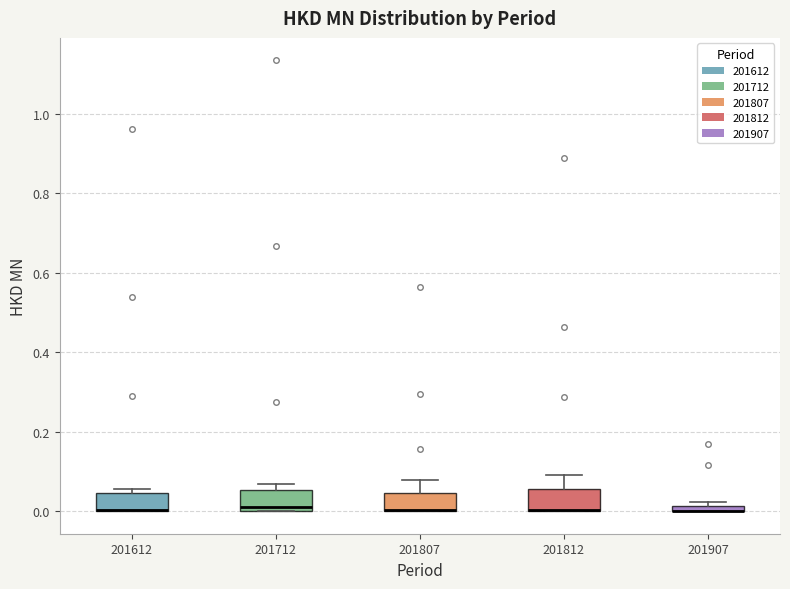

Where is the upper edge of the box at x = 201712 on the y-axis? The values are not printed on the chart, so give them approximately, as read against the axis.

0.06